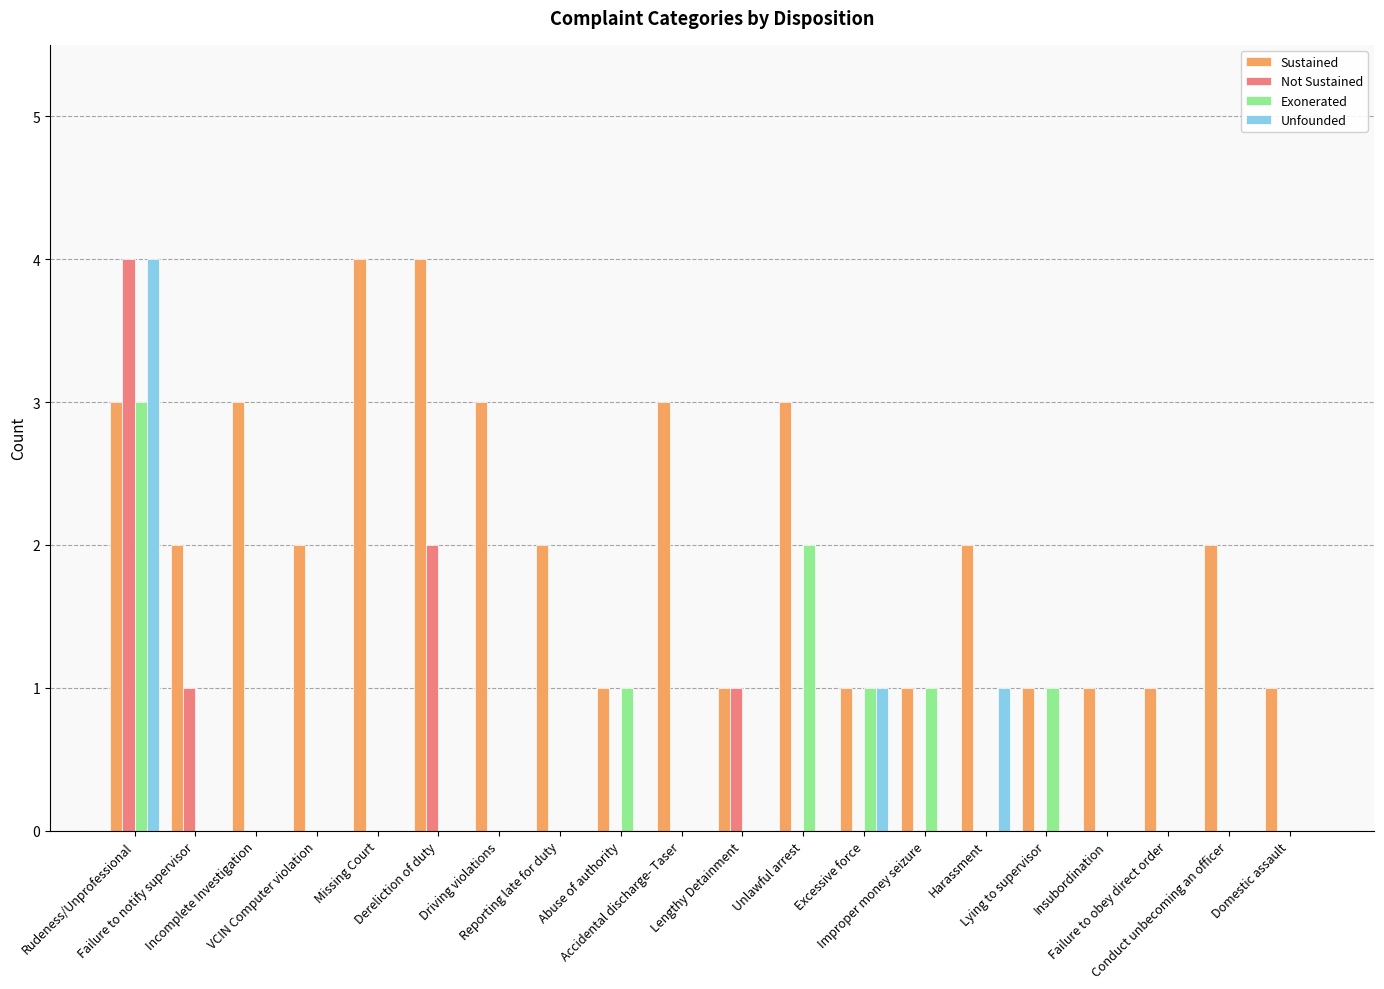

Which series has the largest total across all categories?

Sustained